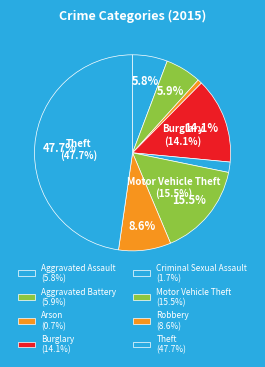

Is it true that Arson is 11% of the pie?

False